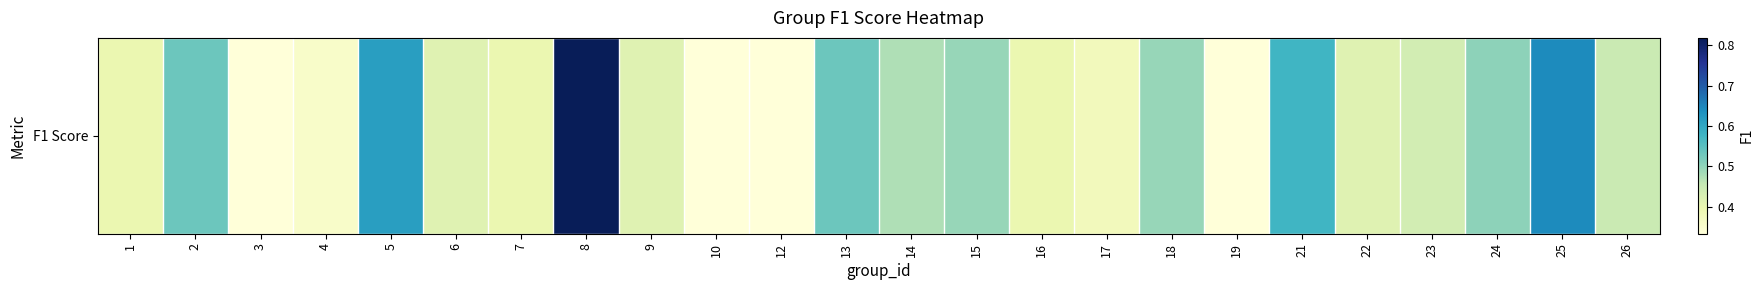

True or false: the data shows 0.4 at 25.

False